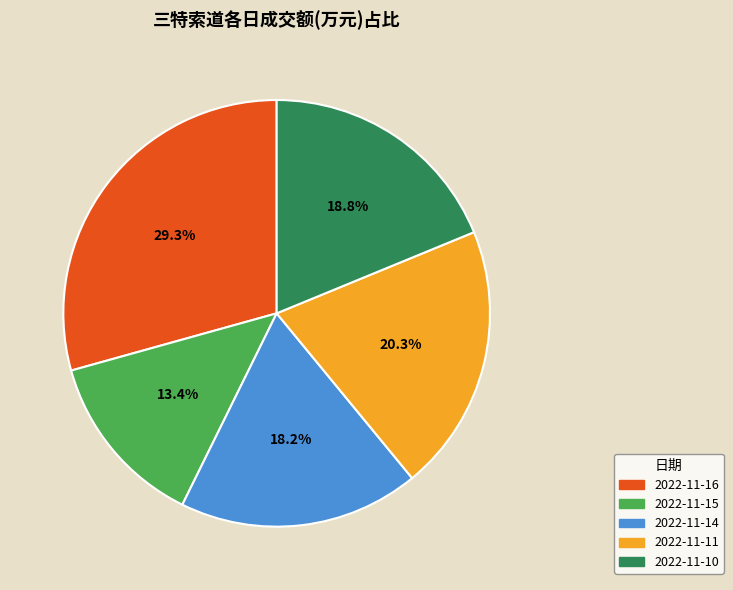

Does 2022-11-10 account for over 50% of the chart?

No